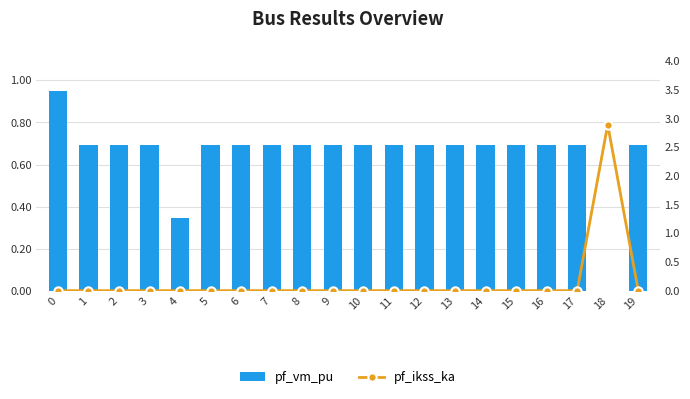

Is it true that pf_ikss_ka equals 0.0 at 10?

True